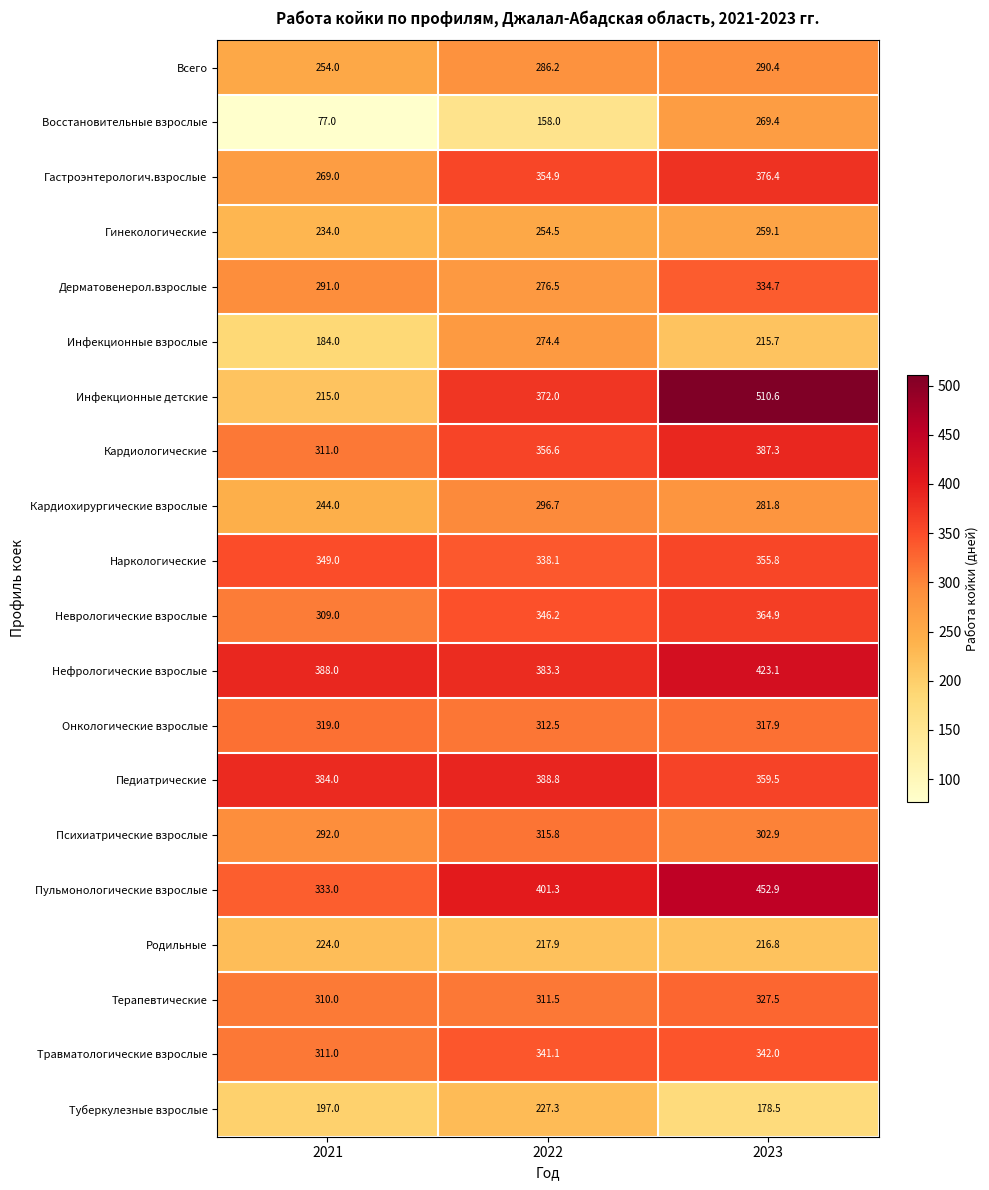

Is it true that Пульмонологические взрослые equals 136.7 at 2021?

False